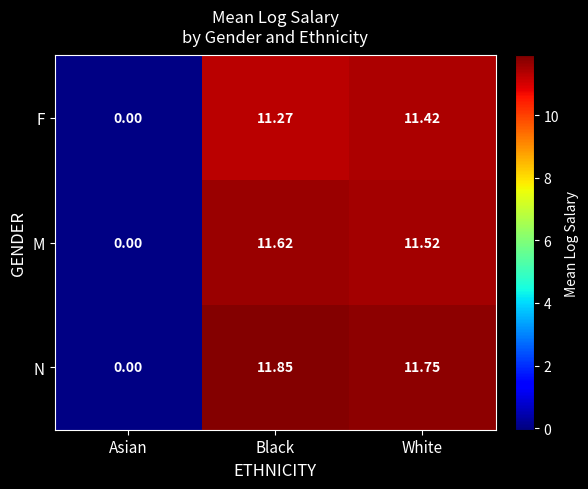

Which label corresponds to the largest value in the chart?

Black